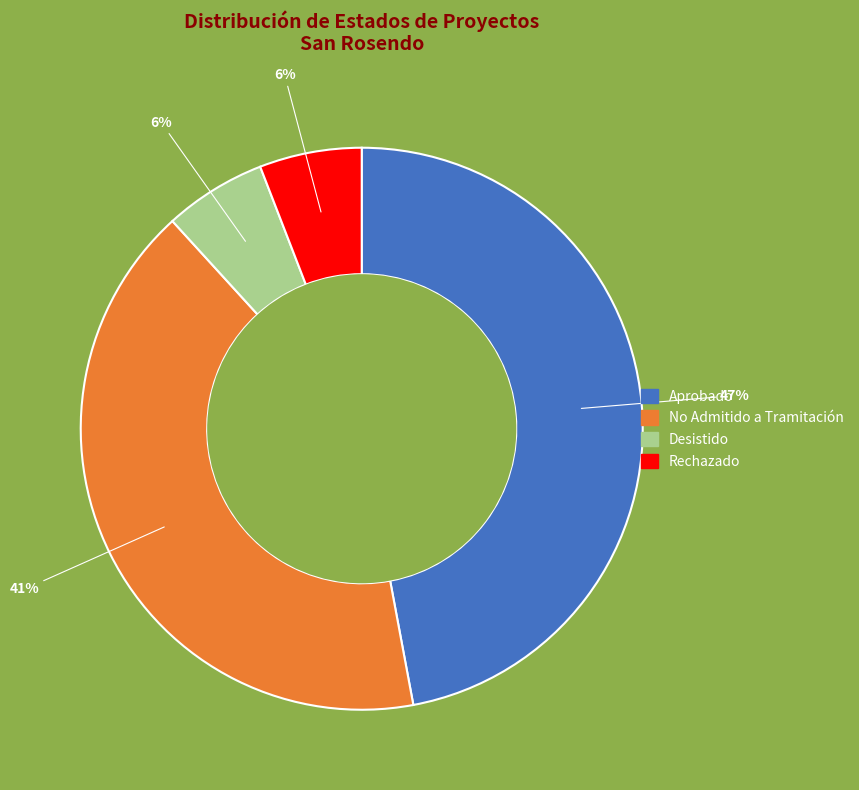

Count the number of slices in the pie.

4